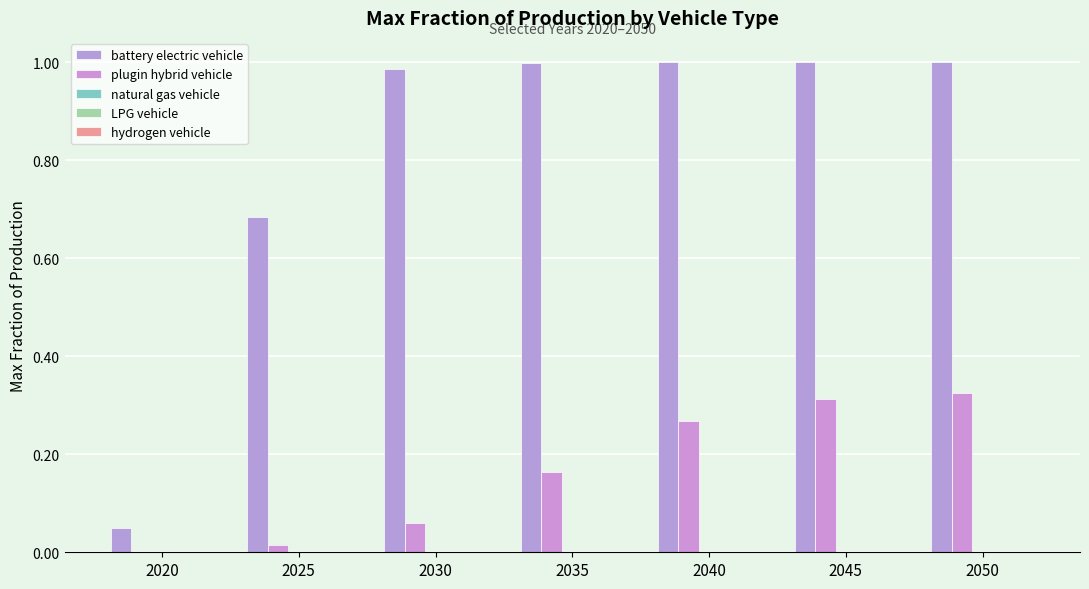

What is the difference between the second highest and minimum values in the plugin hybrid vehicle series?

0.3